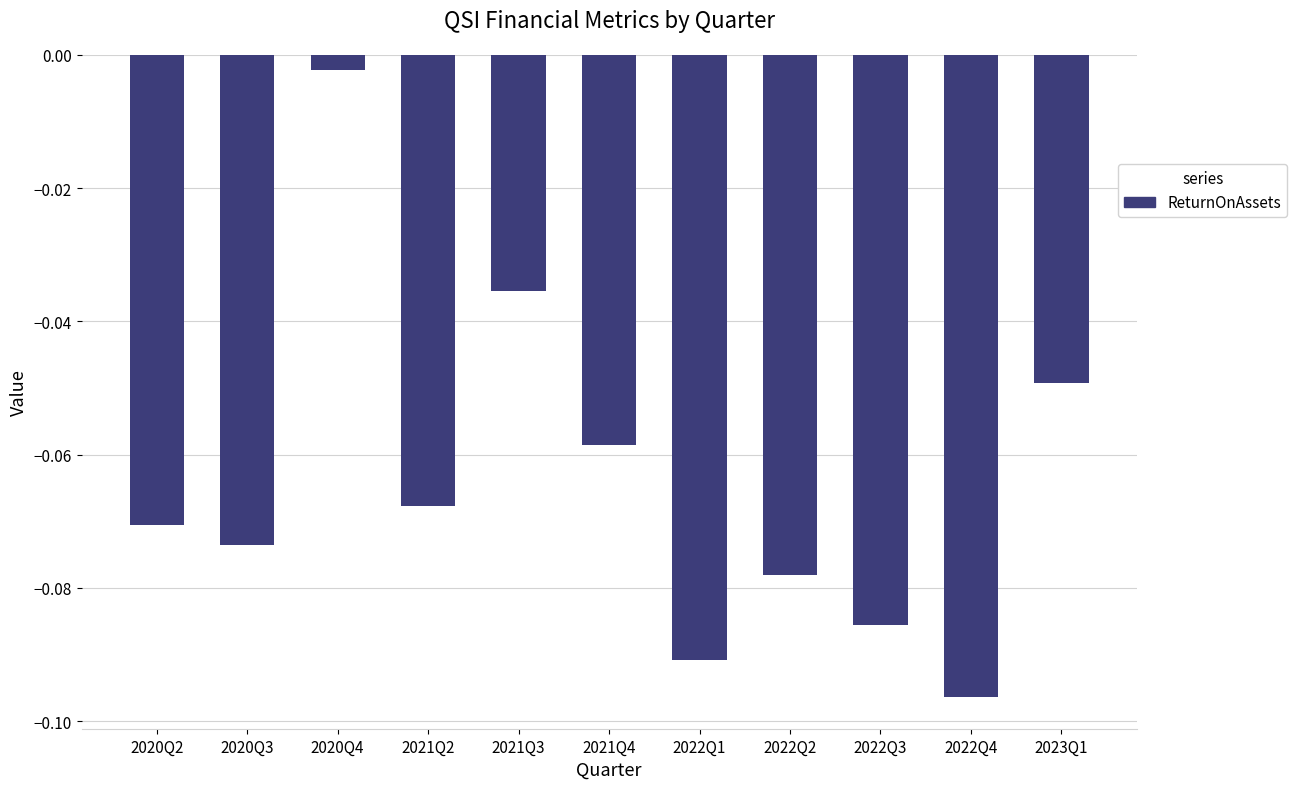

The chart shows a value of -0.0 at 2021Q4. True or false?

False